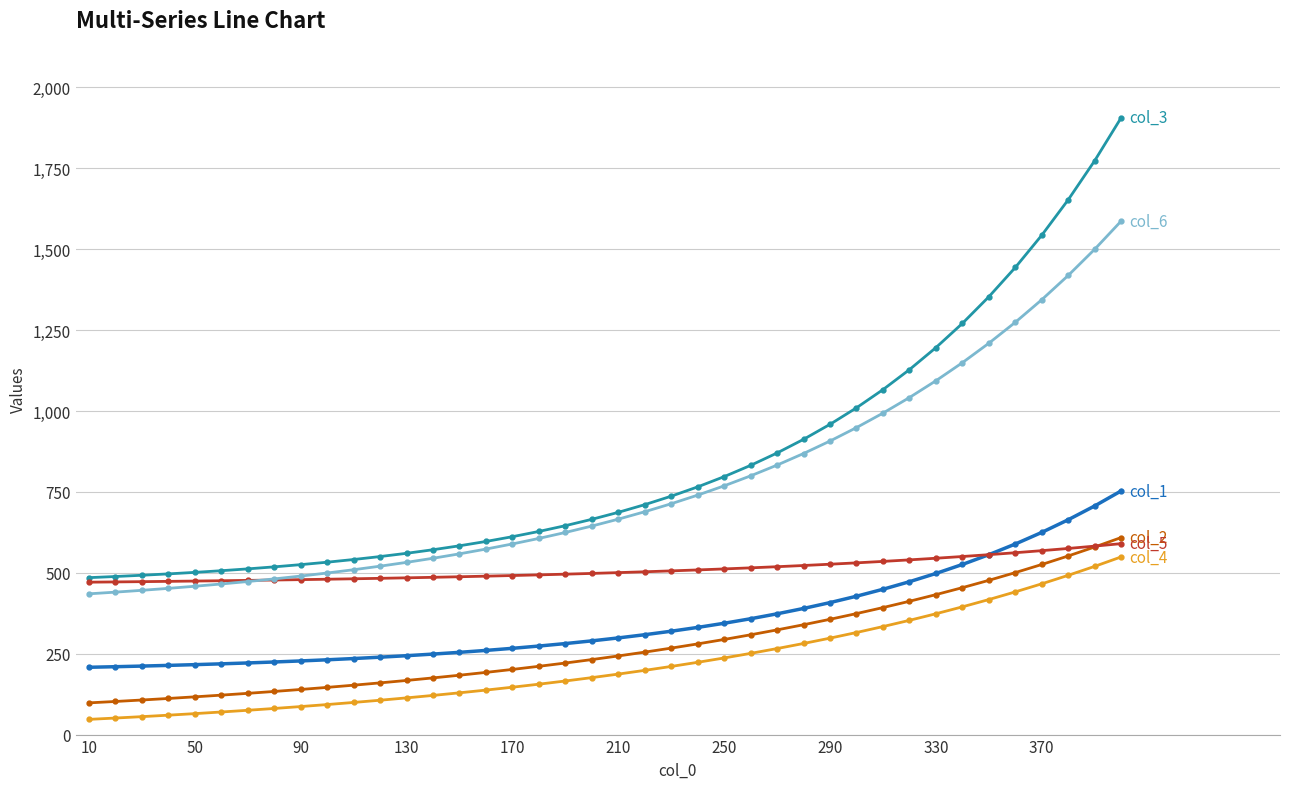

What is the greatest value displayed?

1906.5